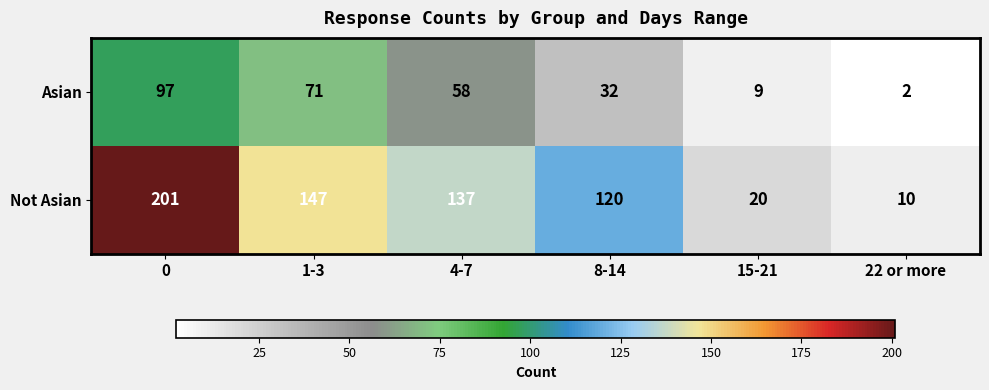

List the series in order of their overall mean, highest first.

Not Asian, Asian